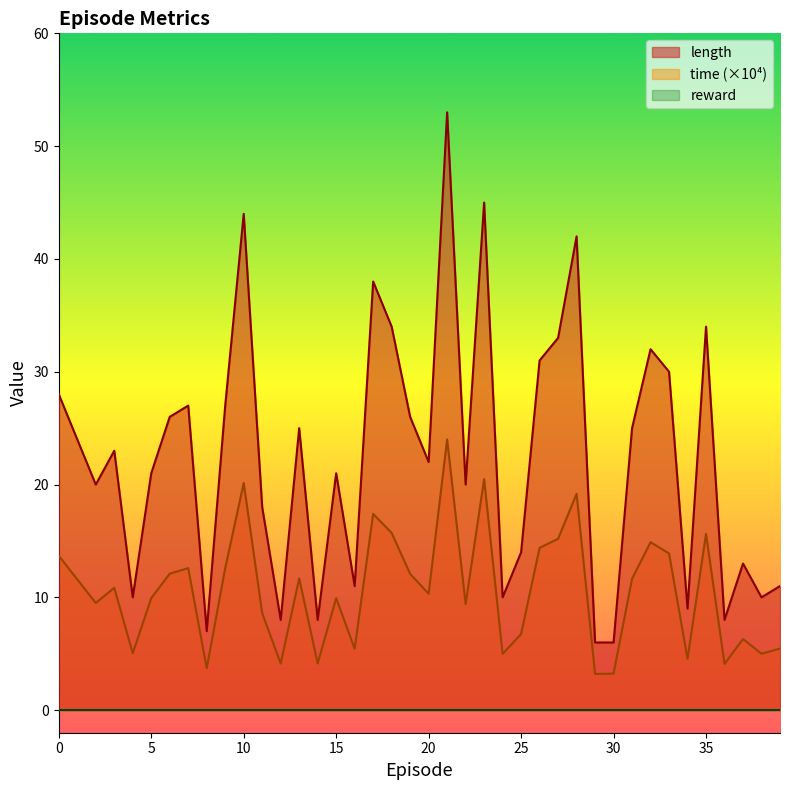

List the labels in order of time value, largest first.

21, 23, 10, 28, 17, 18, 35, 27, 32, 26, 33, 0, 7, 9, 6, 19, 13, 31, 1, 3, 20, 5, 15, 2, 22, 11, 25, 37, 39, 16, 4, 38, 24, 34, 14, 12, 36, 8, 30, 29